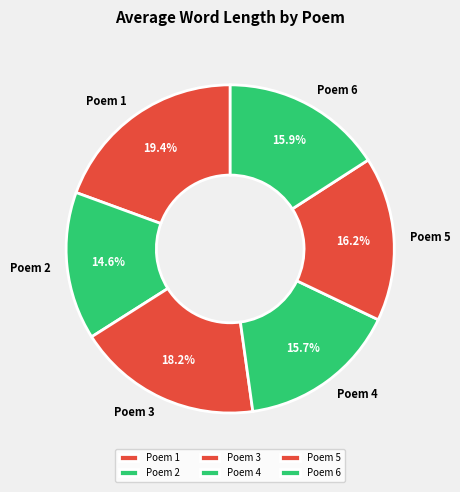

To the nearest percent, what percentage of the pie is Poem 5?

16%